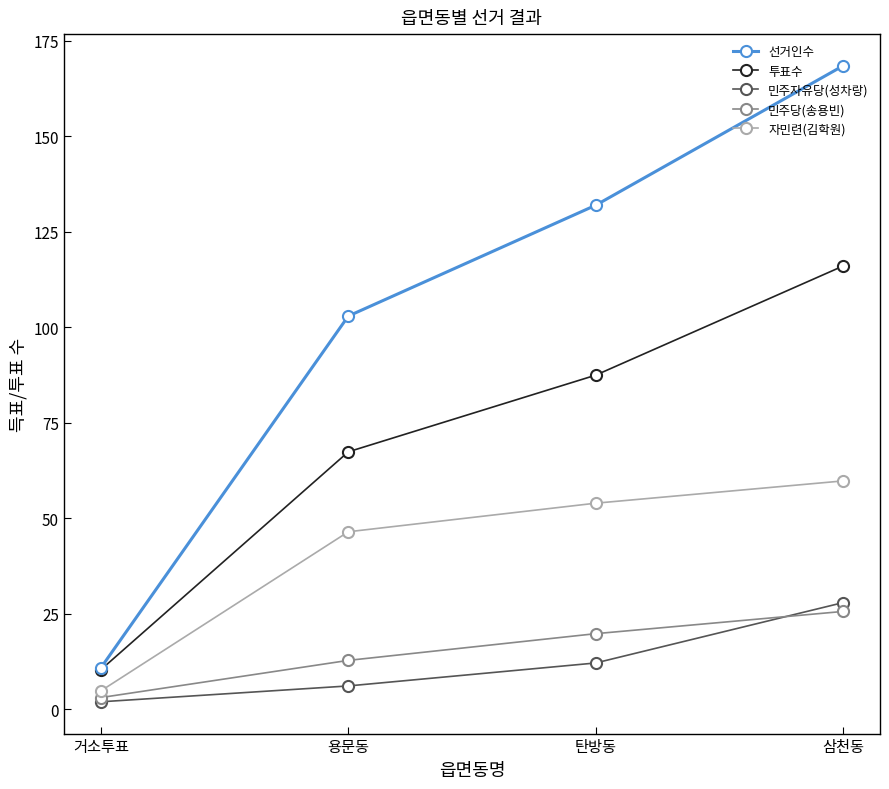

Rank the categories by 선거인수 value from lowest to highest.

거소투표, 용문동, 탄방동, 삼천동